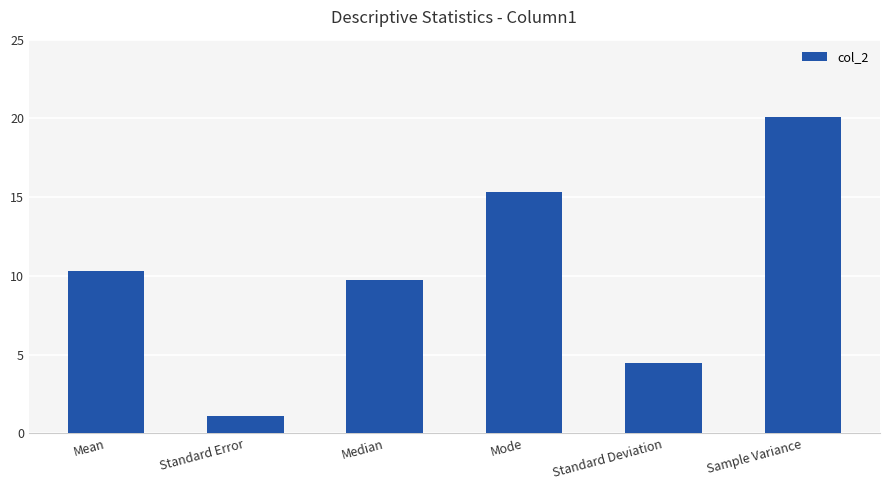

Read the value at Standard Error.

1.1